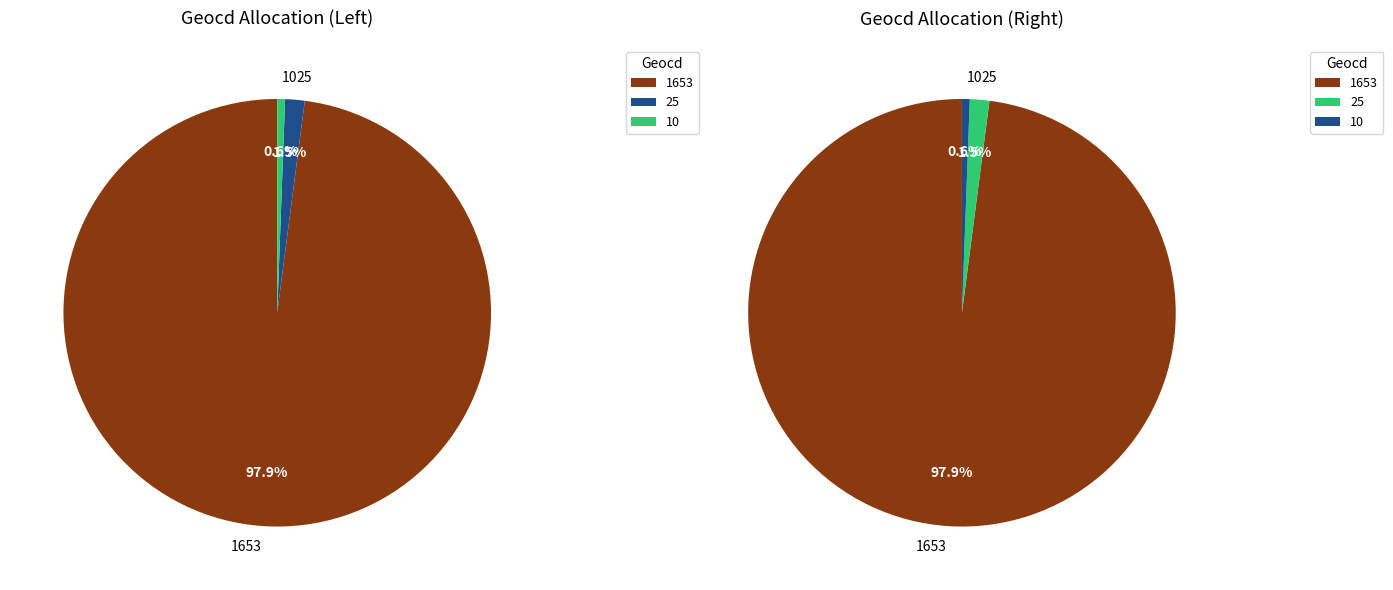

Is it true that 1653 is 98% of the pie?

True